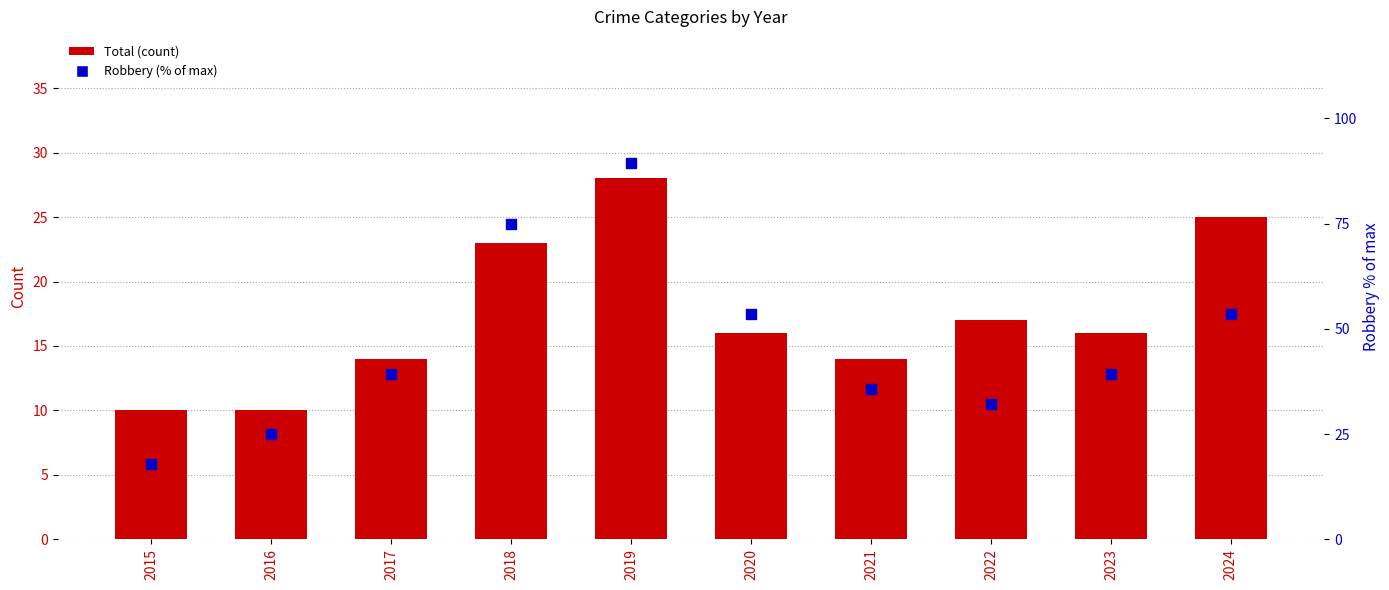

Which series has the largest total across all categories?

Robbery (% of max)